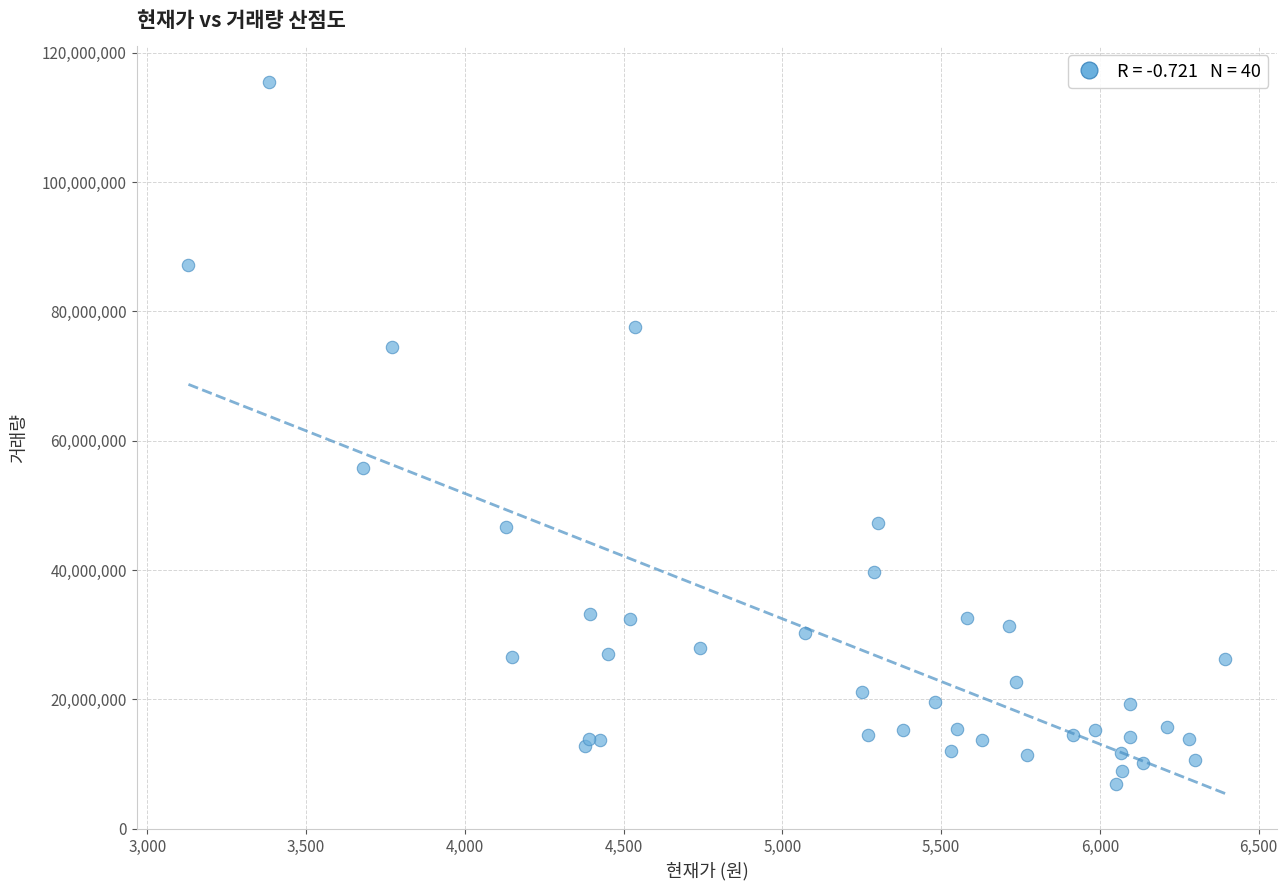

What Y value in the scatter plot is closest to 61195523?

55797025